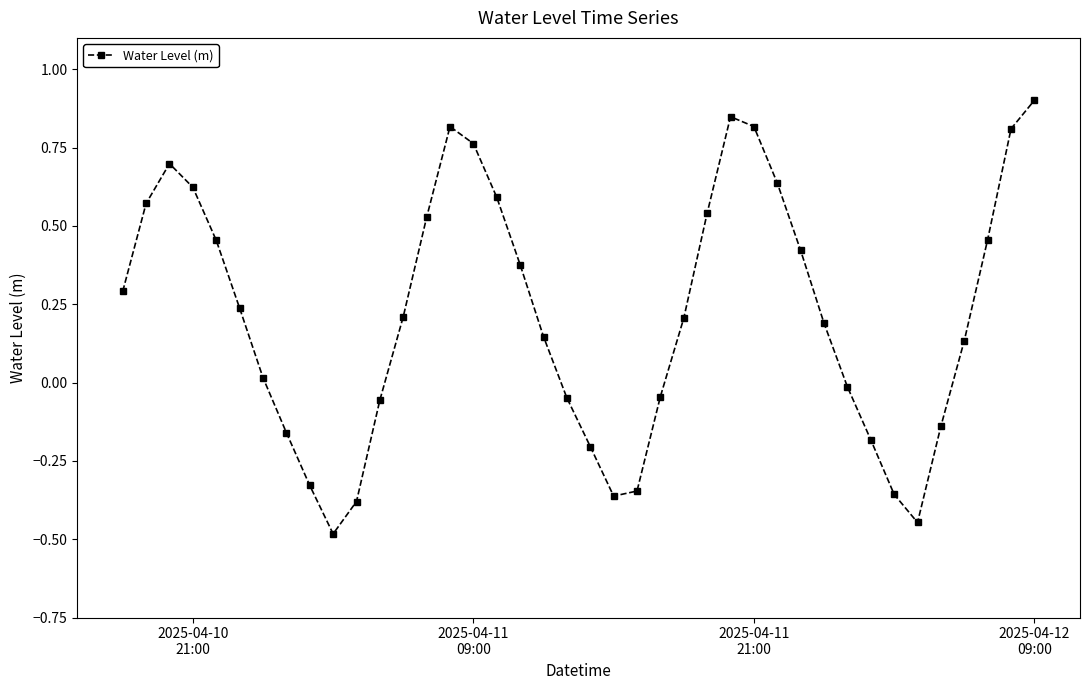

What is the value of the 3rd point from the left?

0.7